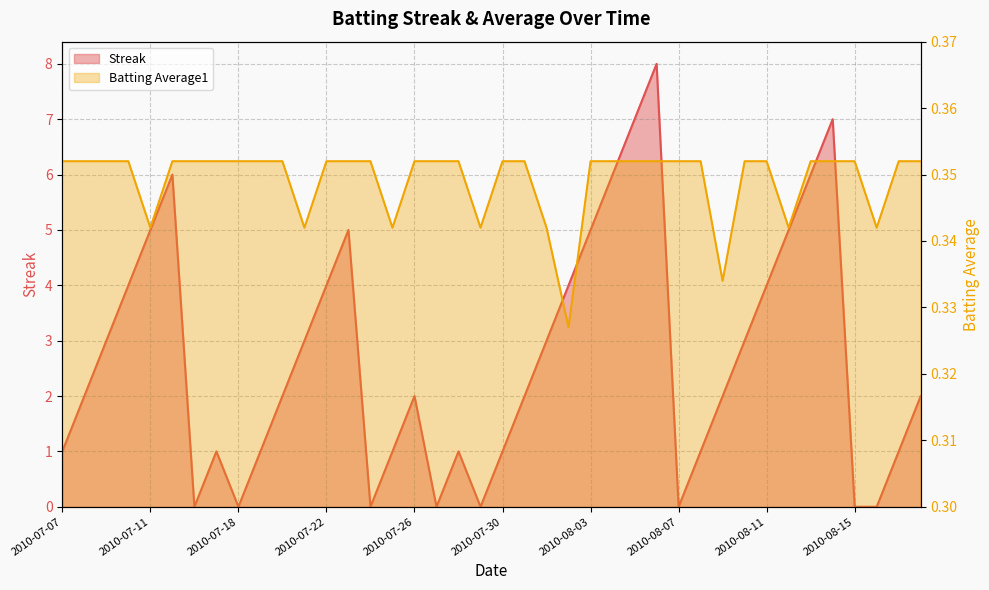

Reading left to right, what are all the values shown in this chart?

Streak: 1.0	2.0	3.0	4.0	5.0	6.0	0.0	1.0	0.0	1.0	2.0	3.0	4.0	5.0	0.0	1.0	2.0	0.0	1.0	0.0	1.0	2.0	3.0	4.0	5.0	6.0	7.0	8.0	0.0	1.0	2.0	3.0	4.0	5.0	6.0	7.0	0.0	0.0	1.0	2.0
Batting Average1: 0.4	0.4	0.4	0.4	0.3	0.4	0.4	0.4	0.4	0.4	0.4	0.3	0.4	0.4	0.4	0.3	0.4	0.4	0.4	0.3	0.4	0.4	0.3	0.3	0.4	0.4	0.4	0.4	0.4	0.4	0.3	0.4	0.4	0.3	0.4	0.4	0.4	0.3	0.4	0.4